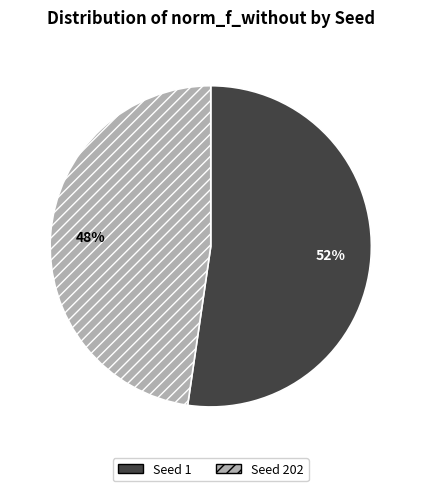

Is there any slice that represents more than half of the pie?

Yes